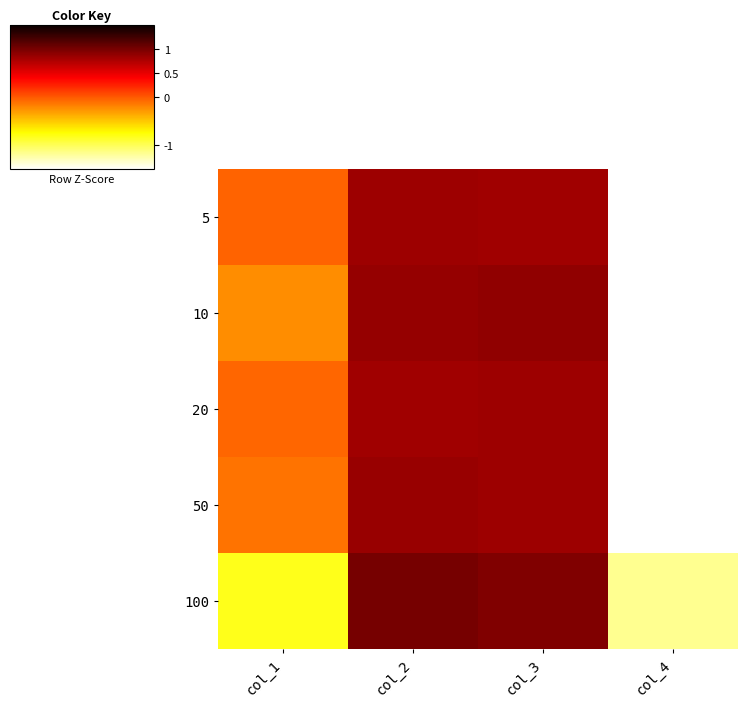

How many data points does each series have?

4